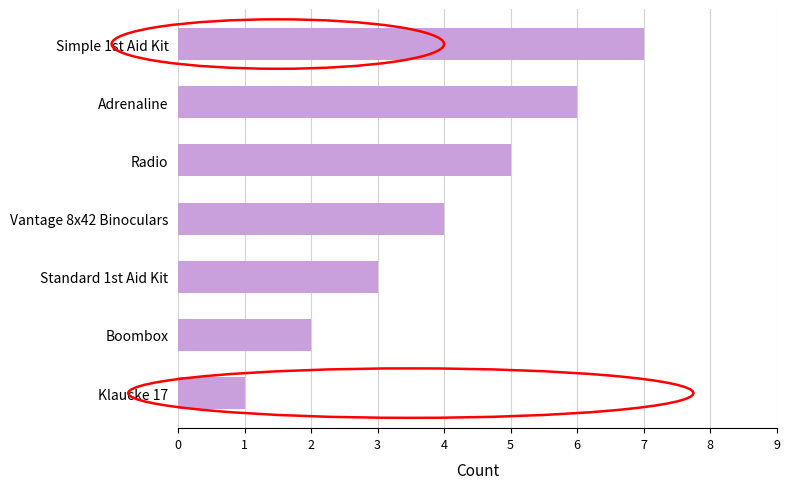

Rank the categories by value from highest to lowest.

Simple 1st Aid Kit, Adrenaline, Radio, Vantage 8x42 Binoculars, Standard 1st Aid Kit, Boombox, Klaucke 17